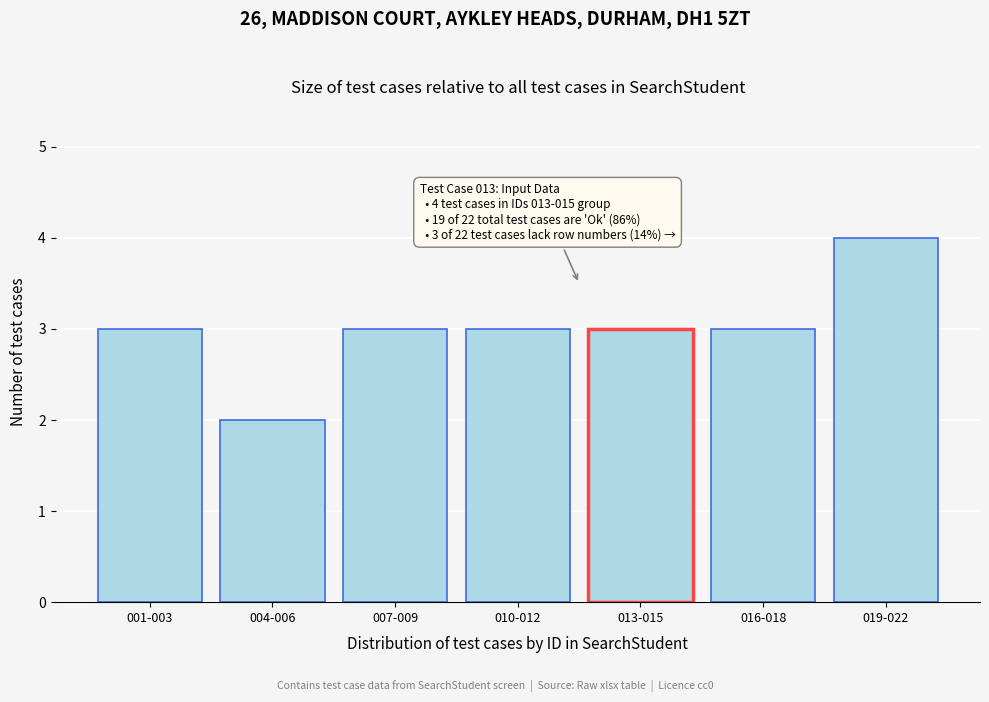

Reading left to right, extract all data points from this chart.

3	2	3	3	3	3	4